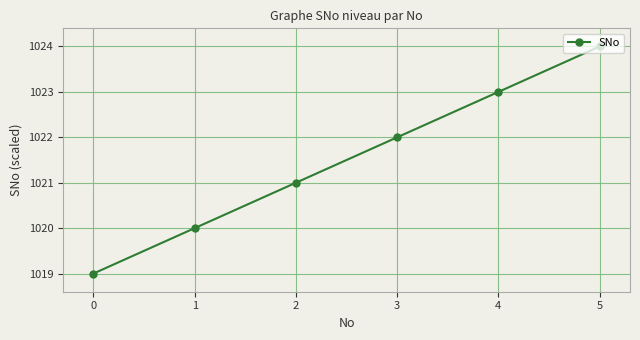

What is the difference between the maximum and second lowest values?

4